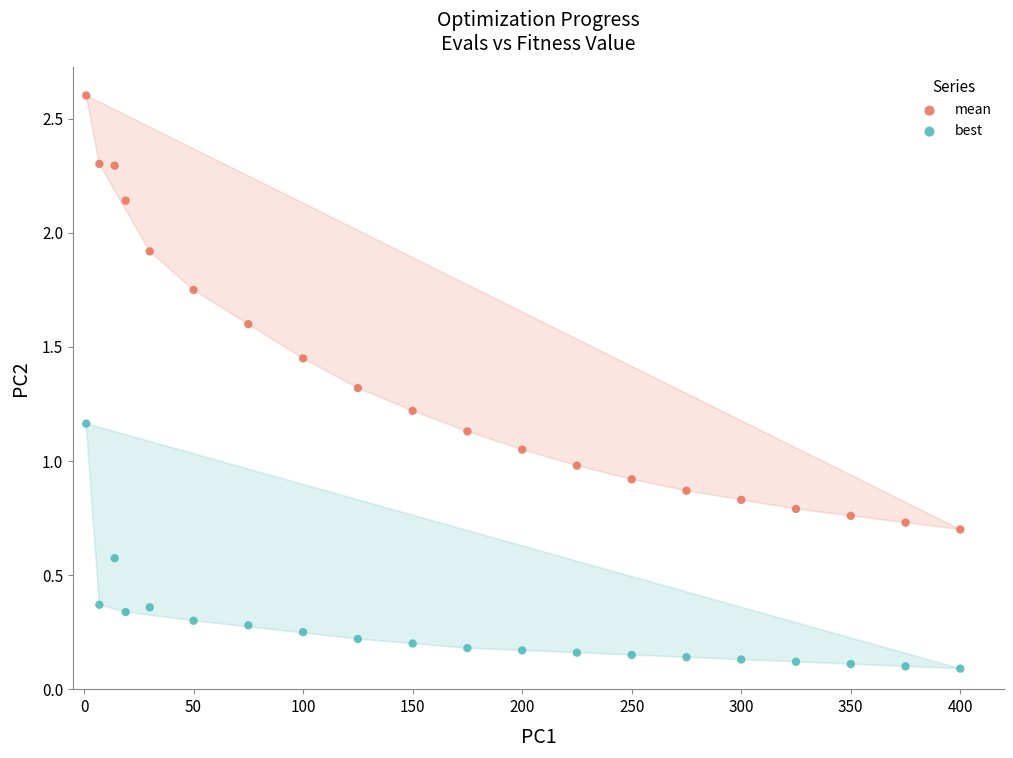

Which series reaches the maximum Y coordinate?

mean